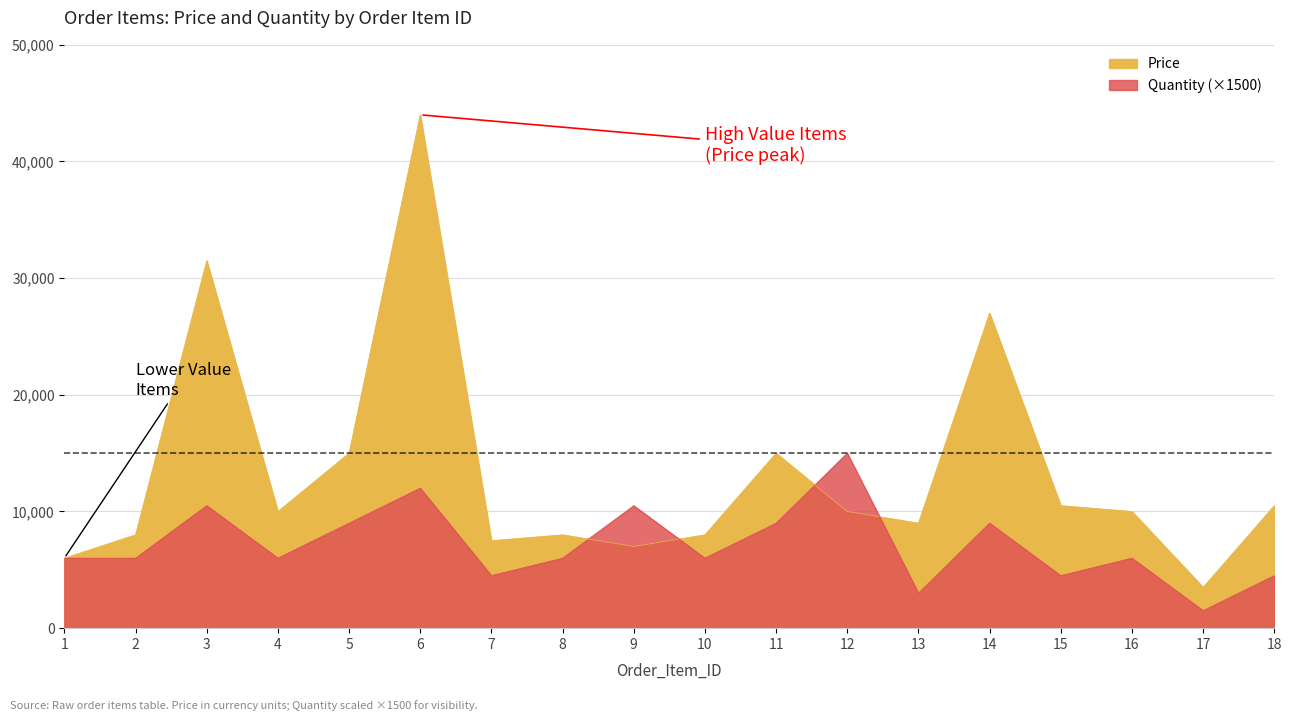

Reading right to left, what are all the values shown in this chart?

Price: 10500	3500	10000	10500	27000	9000	10000	15000	8000	7000	8000	7500	44000	15000	10000	31500	8000	6000
Quantity: 4500	1500	6000	4500	9000	3000	15000	9000	6000	10500	6000	4500	12000	9000	6000	10500	6000	6000